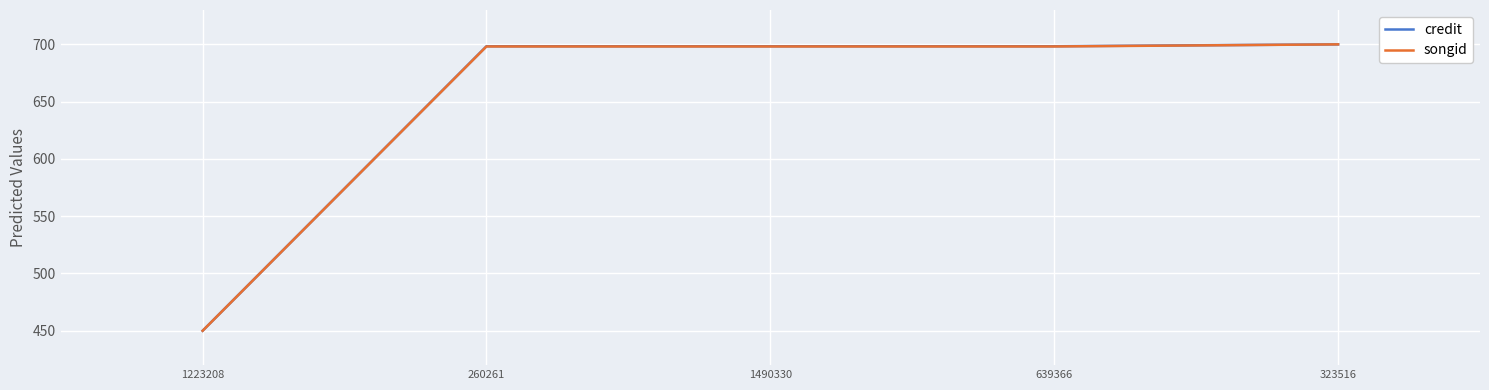

What is the sum of the credit values at 1223208 and 1490330?

1148.4